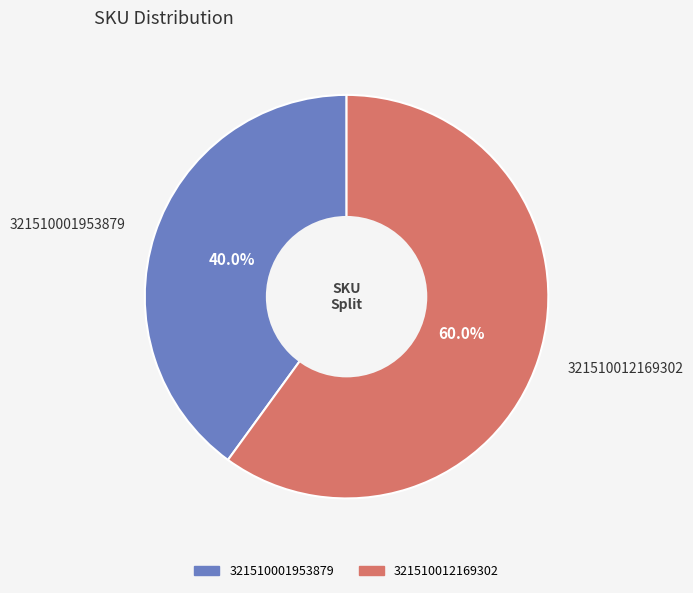

Is it true that 321510001953879 is 40% of the pie?

True